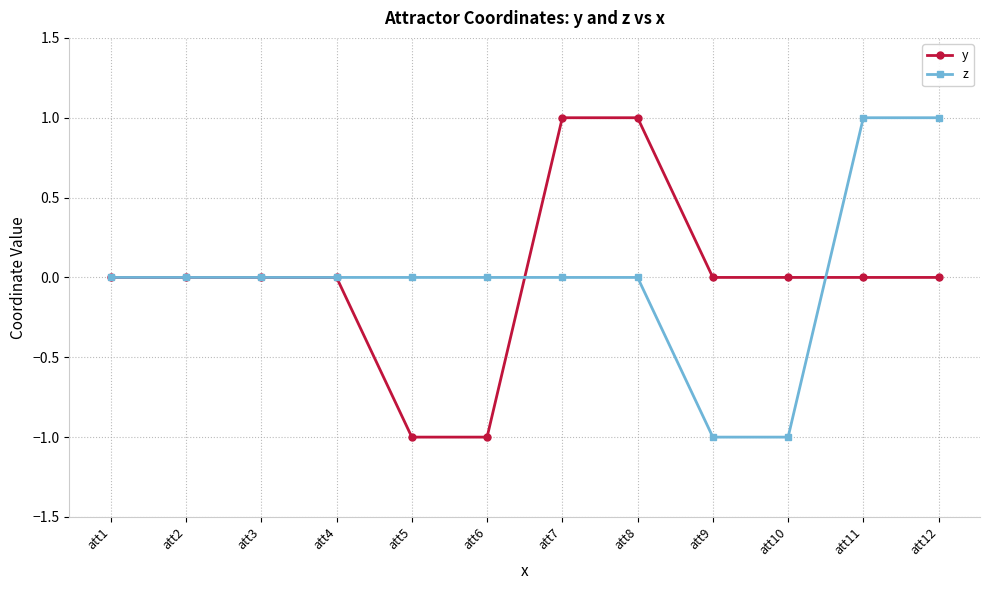

Is the value of y at att12 greater than the value of z at att9?

Yes